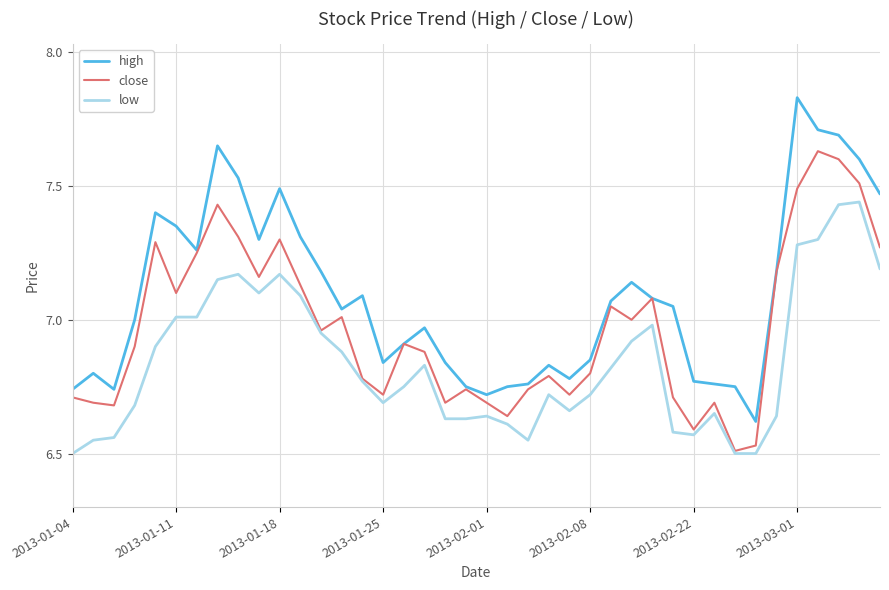

Rank the series by their average value, from highest to lowest.

high, close, low